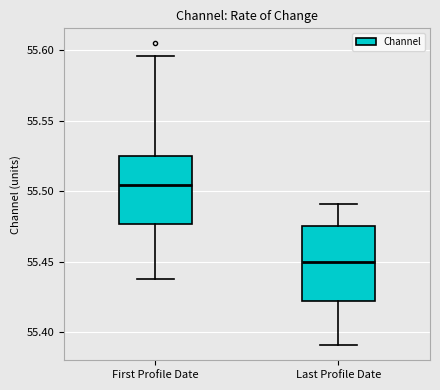

Reading left to right, transcribe this box plot: for each box, give where its median line is, the range the box spans, and where its two whiskers end, as read against the y-axis. The values are not printed on the chart, so give them approximately, as read against the axis.

First Profile Date: median 55.505, box 55.475 to 55.525, whiskers 55.440 to 55.595
Last Profile Date: median 55.450, box 55.420 to 55.475, whiskers 55.390 to 55.490